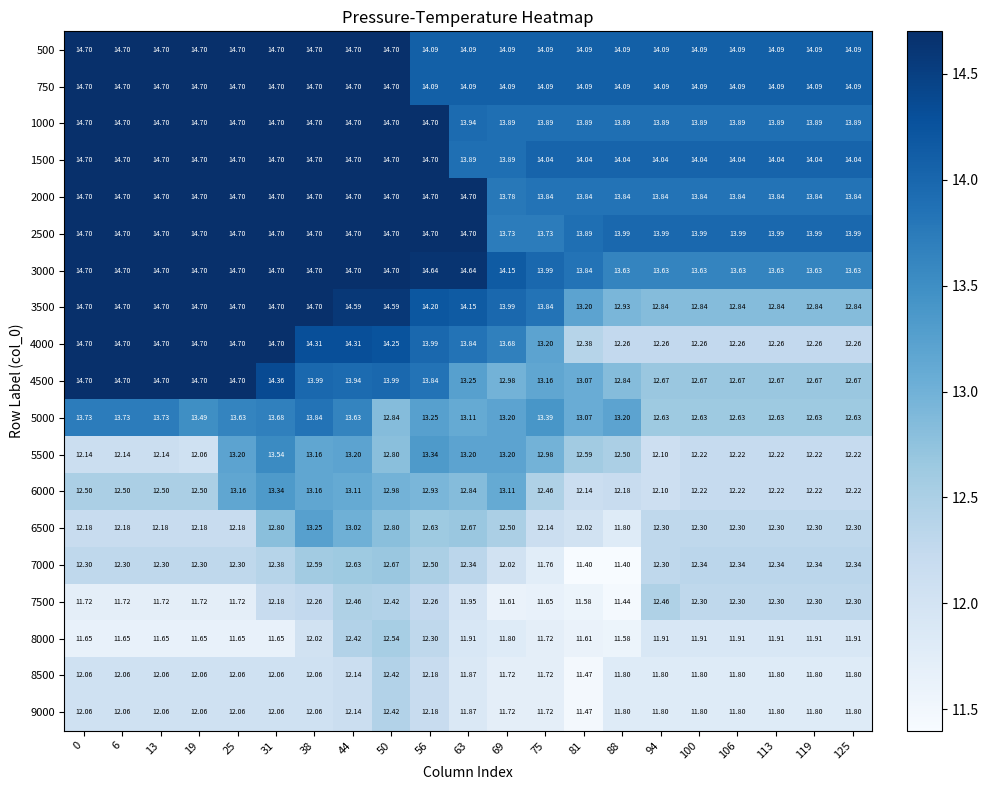

The value of 3500 at 31 is 21.9. True or false?

False